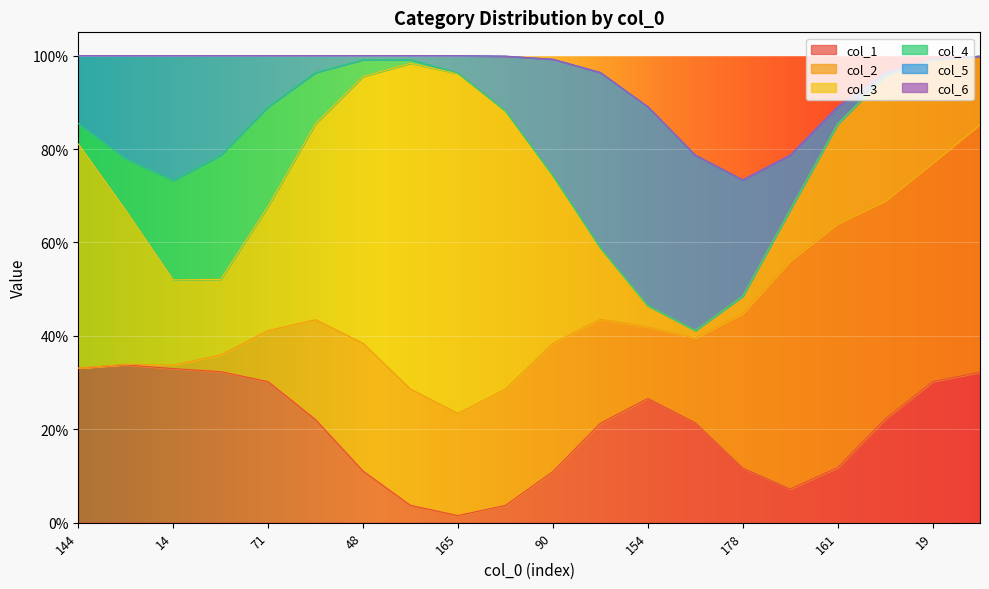

True or false: col_5 and col_3 cross at least once.

False